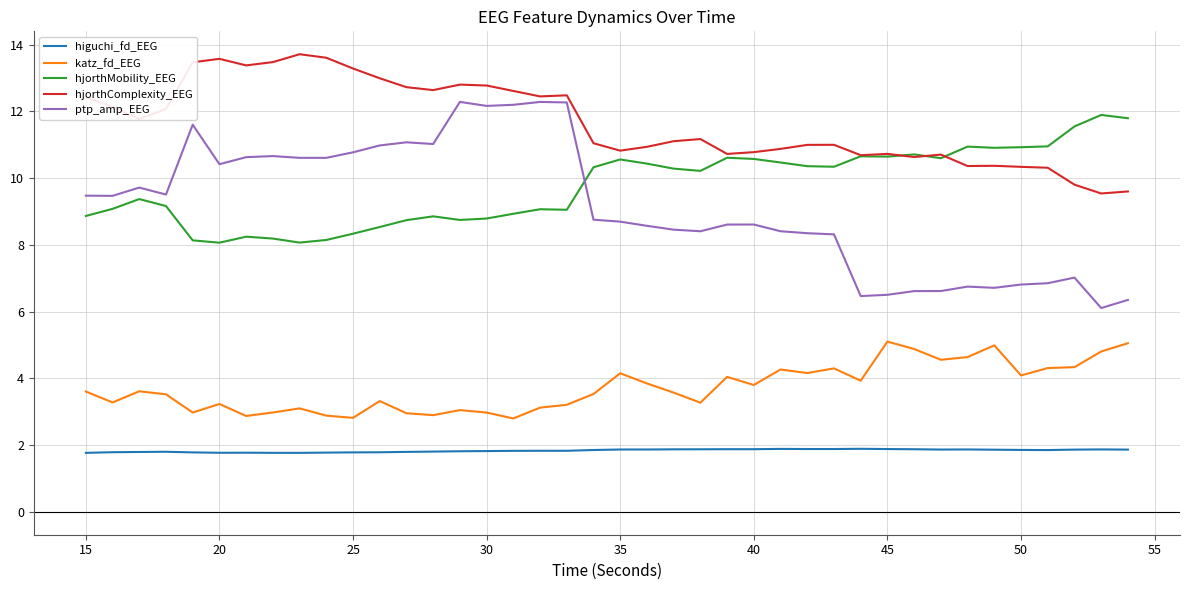

True or false: katz_fd_EEG and ptp_amp_EEG intersect in this chart.

False